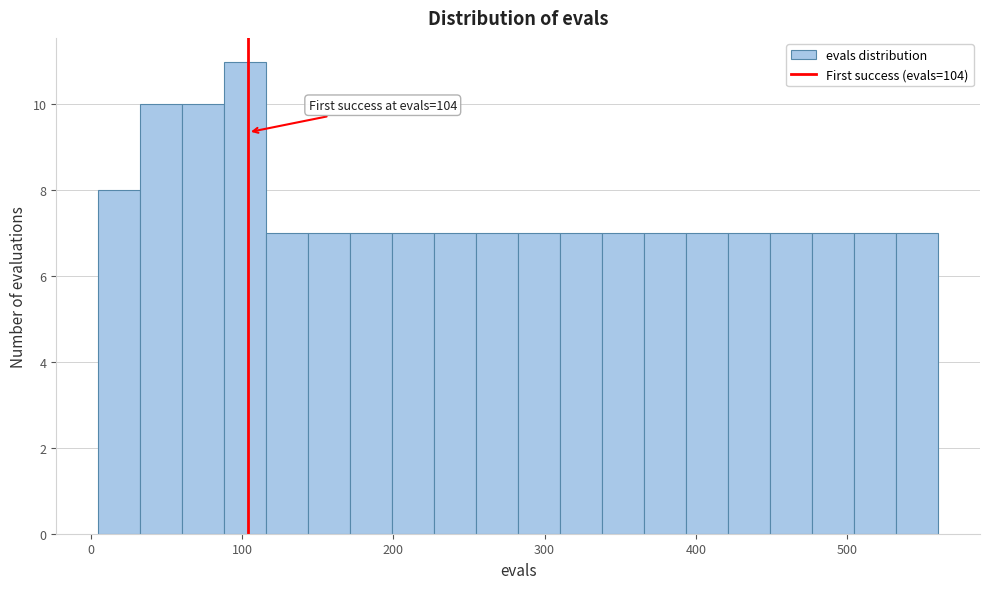

Around what value on the x-axis is the tallest bar? Give the approximate position of its centre, as read against the axis.

100